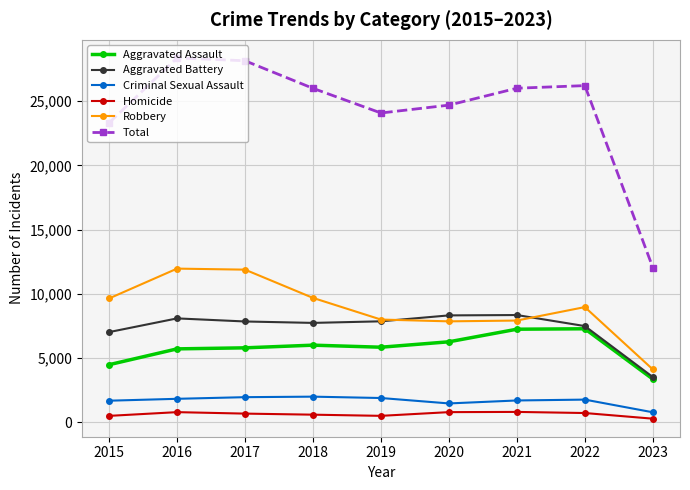

What is the total value across all series at 2021?

52010